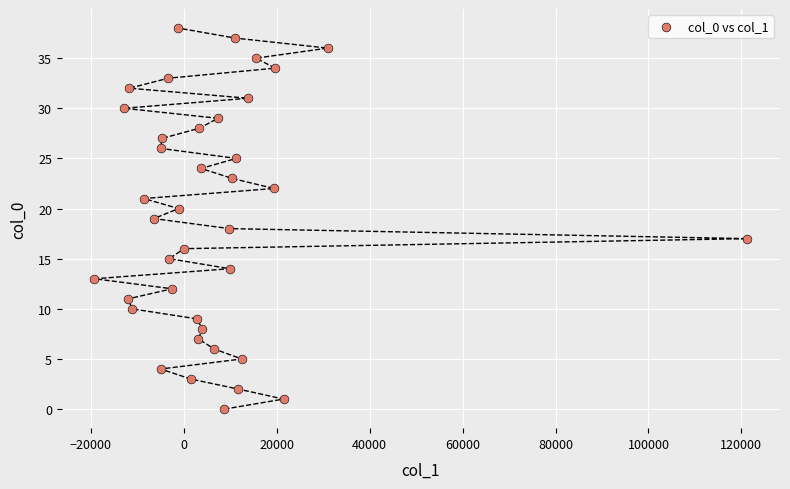

What is the range of Y values (max minus min)?

38